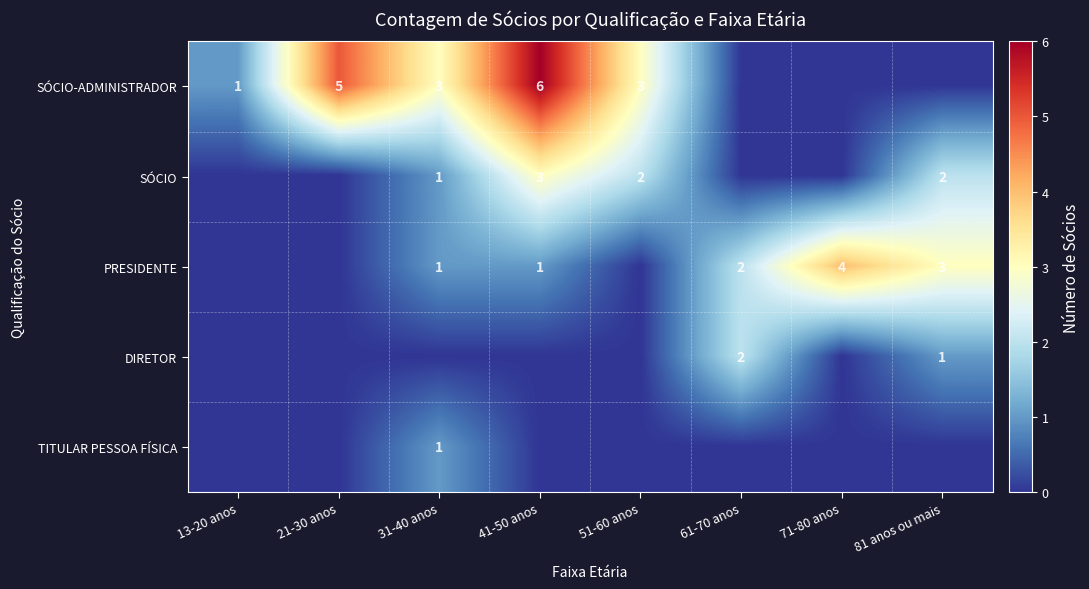

The value of SÓCIO at 51-60 anos is 2. True or false?

True